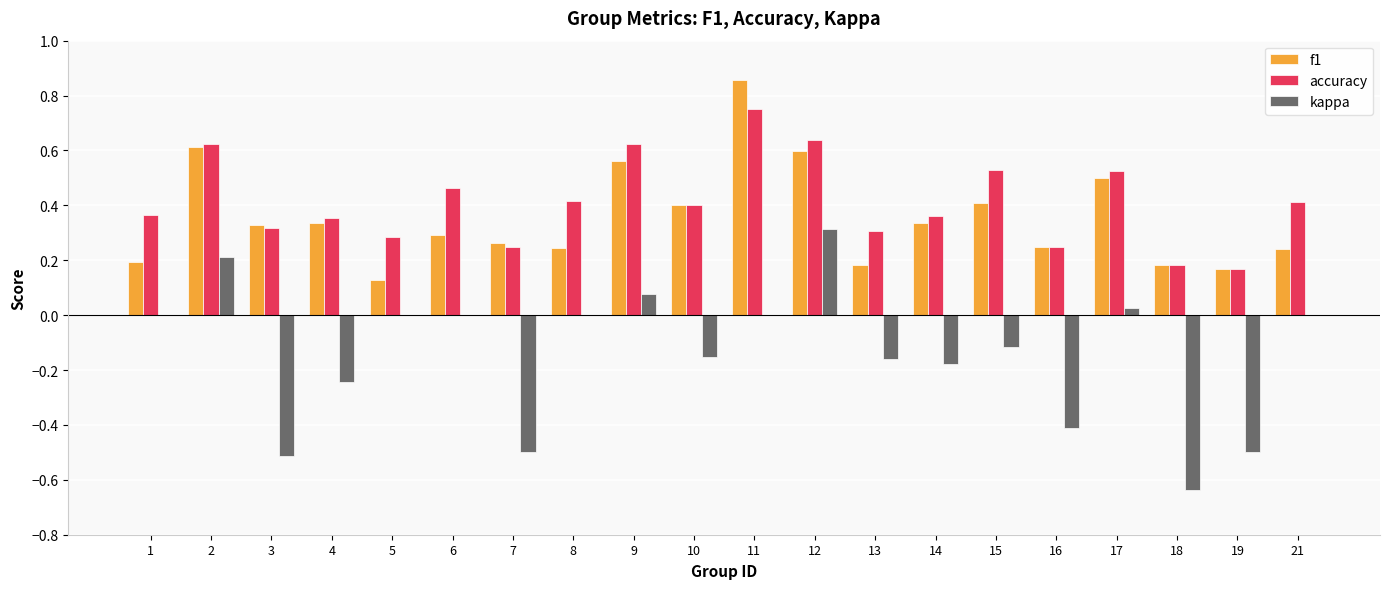

What is the sum of all kappa values?

-2.8